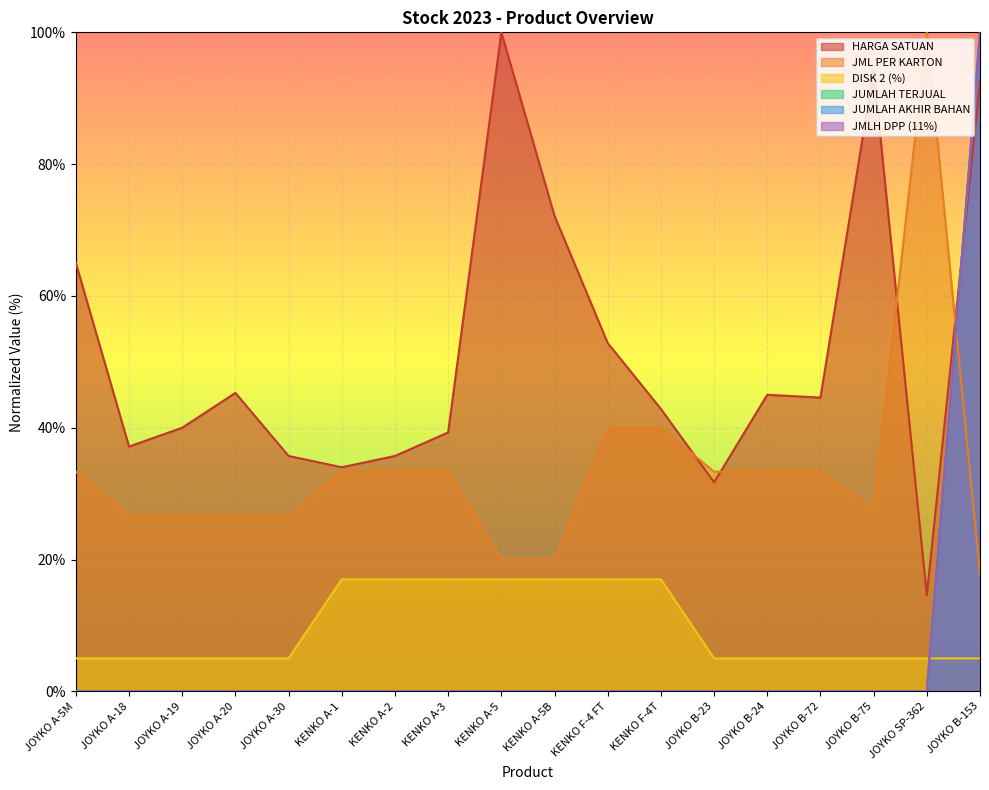

At which category is the sum across all series the highest?

JOYKO B-153